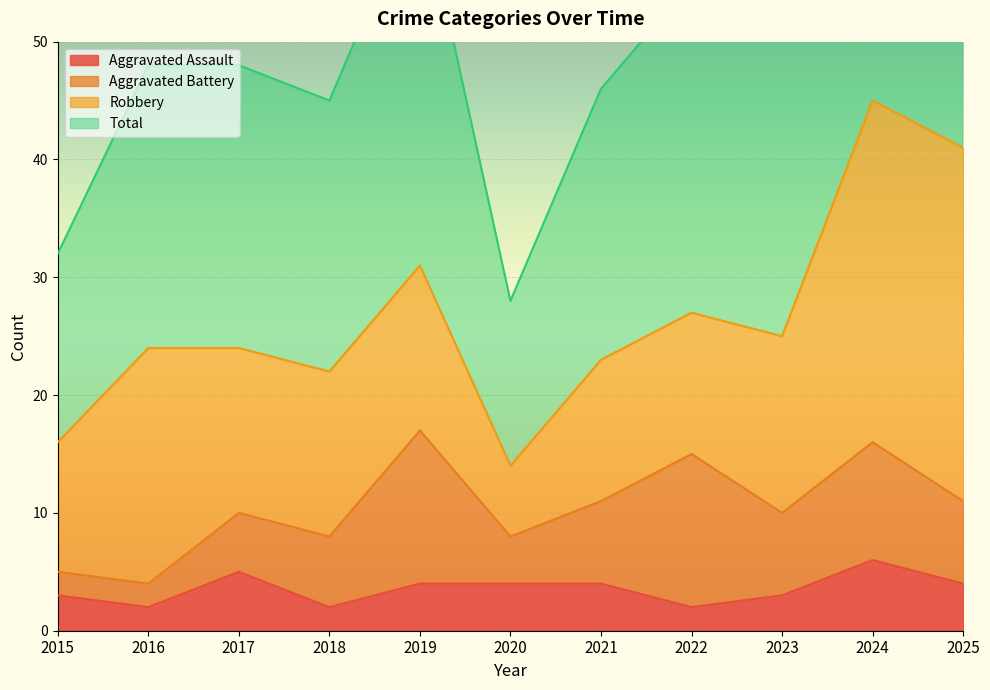

Rank the categories by Total value from lowest to highest.

2020, 2015, 2018, 2021, 2016, 2017, 2023, 2022, 2019, 2025, 2024